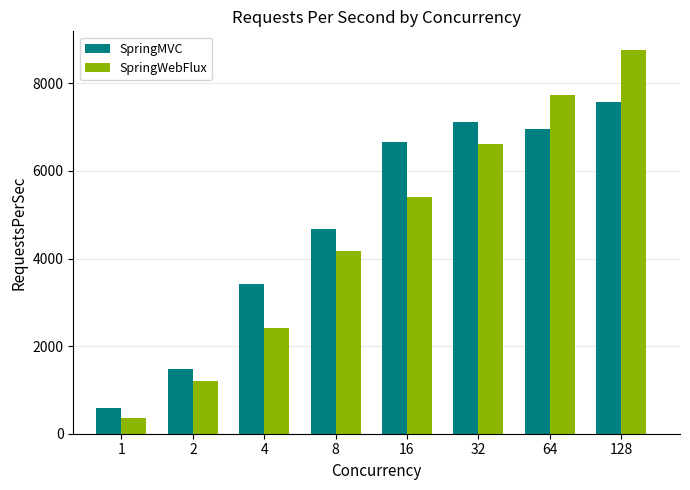

Reading left to right, transcribe all the data shown in this chart.

SpringMVC: 588.6	1476.9	3417.4	4666.7	6666.2	7113.2	6955.3	7578.7
SpringWebFlux: 364.1	1210.7	2411.0	4176.3	5399.1	6613.8	7727.2	8749.7